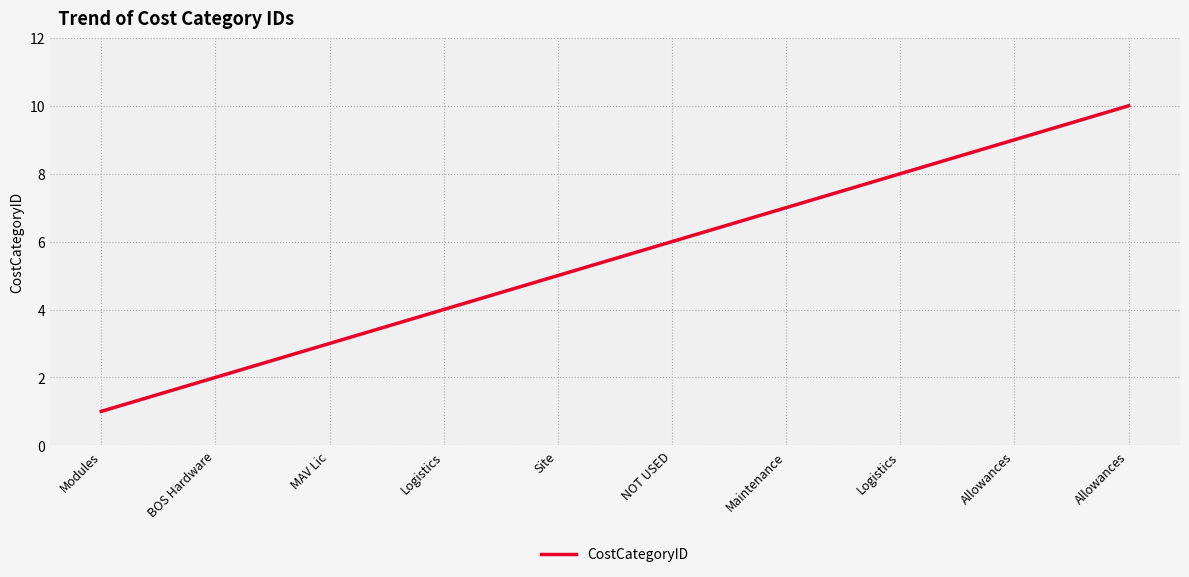

Does the chart have visible grid lines?

Yes